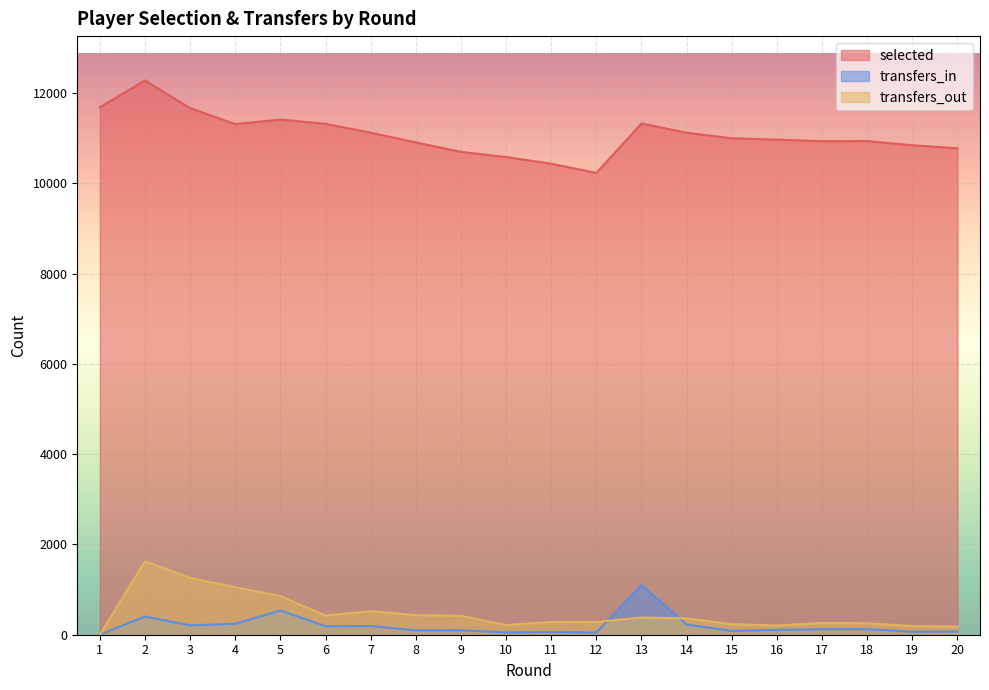

Count the number of categories in the chart.

20